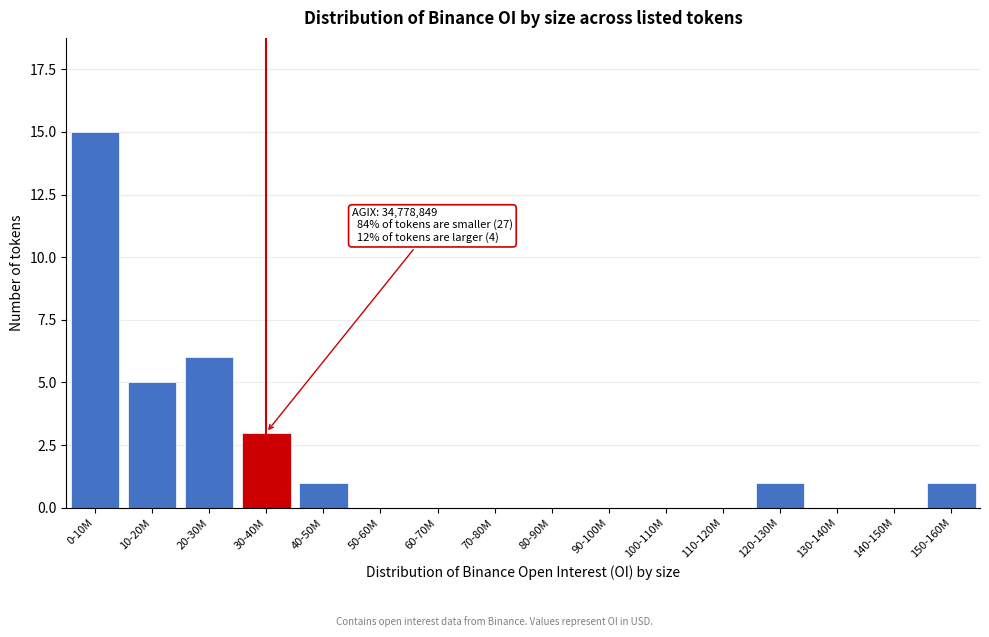

Reading left to right, what are all the values shown in this chart?

0-10M=15	10-20M=5	20-30M=6	30-40M=3	40-50M=1	50-60M=0	60-70M=0	70-80M=0	80-90M=0	90-100M=0	100-110M=0	110-120M=0	120-130M=1	130-140M=0	140-150M=0	150-160M=1